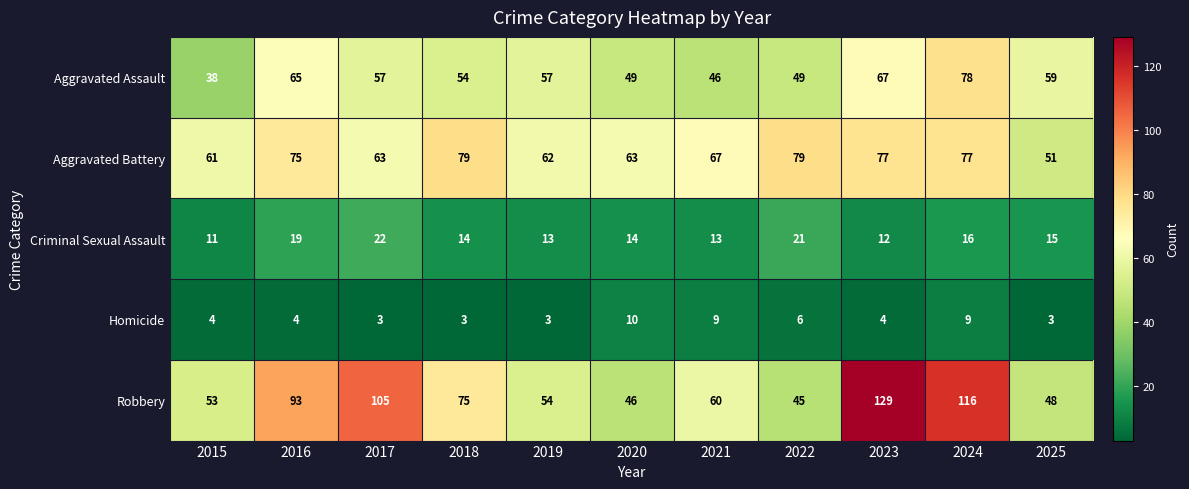

The Homicide series shows 6 at 2015. True or false?

False